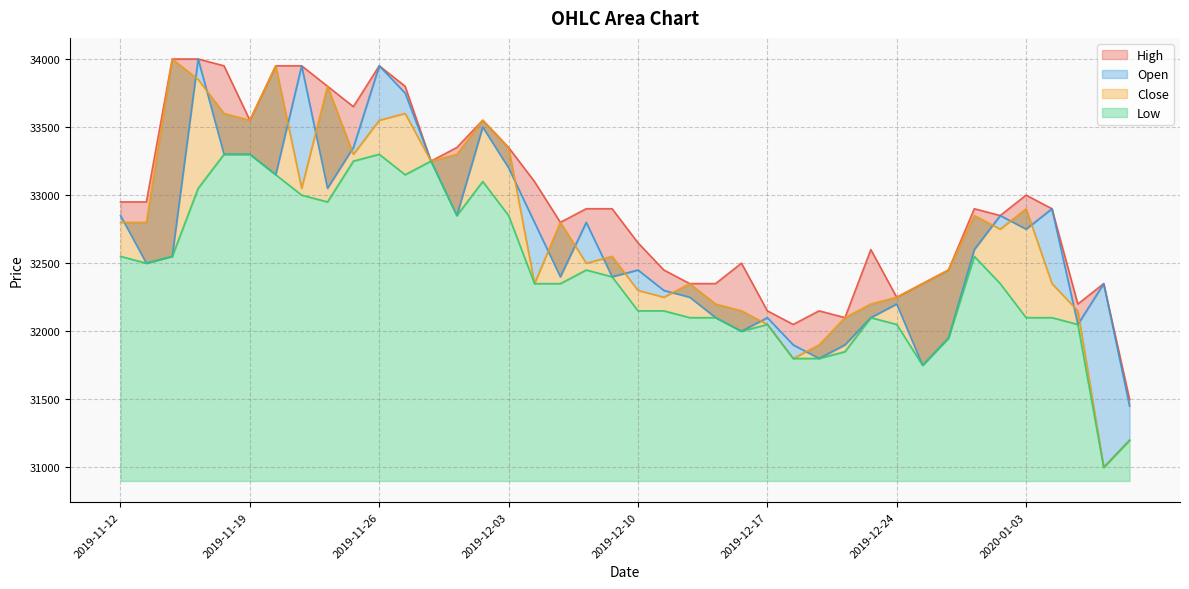

What is the value of the Close point at the 33rd from the left?

32450